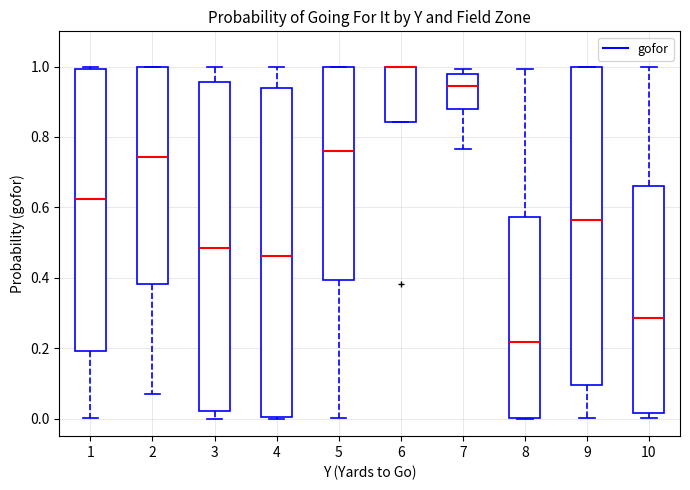

Reading left to right, transcribe this box plot: for each box, give where its median line is, the range the box spans, and where its two whiskers end, as read against the y-axis. The values are not printed on the chart, so give them approximately, as read against the axis.

1: median 0.62, box 0.20 to 1.00, whiskers 0.00 to 1.00 (just above the box's upper edge)
2: median 0.74, box 0.38 to 1.00, whiskers 0.08 to 1.00
3: median 0.48, box 0.02 to 0.96, whiskers 0.00 to 1.00
4: median 0.46, box 0.00 to 0.94, whiskers 0.00 to 1.00
5: median 0.76, box 0.40 to 1.00, whiskers 0.00 to 1.00
6: median 1.00 (drawn on the box's upper edge), box 0.84 to 1.00, whiskers 0.84 to 1.00
7: median 0.94, box 0.88 to 0.98, whiskers 0.76 to 1.00
8: median 0.22, box 0.00 to 0.58, whiskers 0.00 to 1.00
9: median 0.56, box 0.10 to 1.00, whiskers 0.00 to 1.00
10: median 0.28, box 0.02 to 0.66, whiskers 0.00 to 1.00